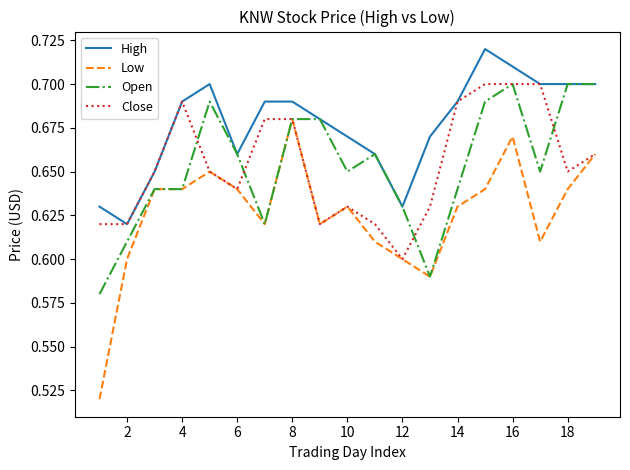

Which series has the largest total across all categories?

High